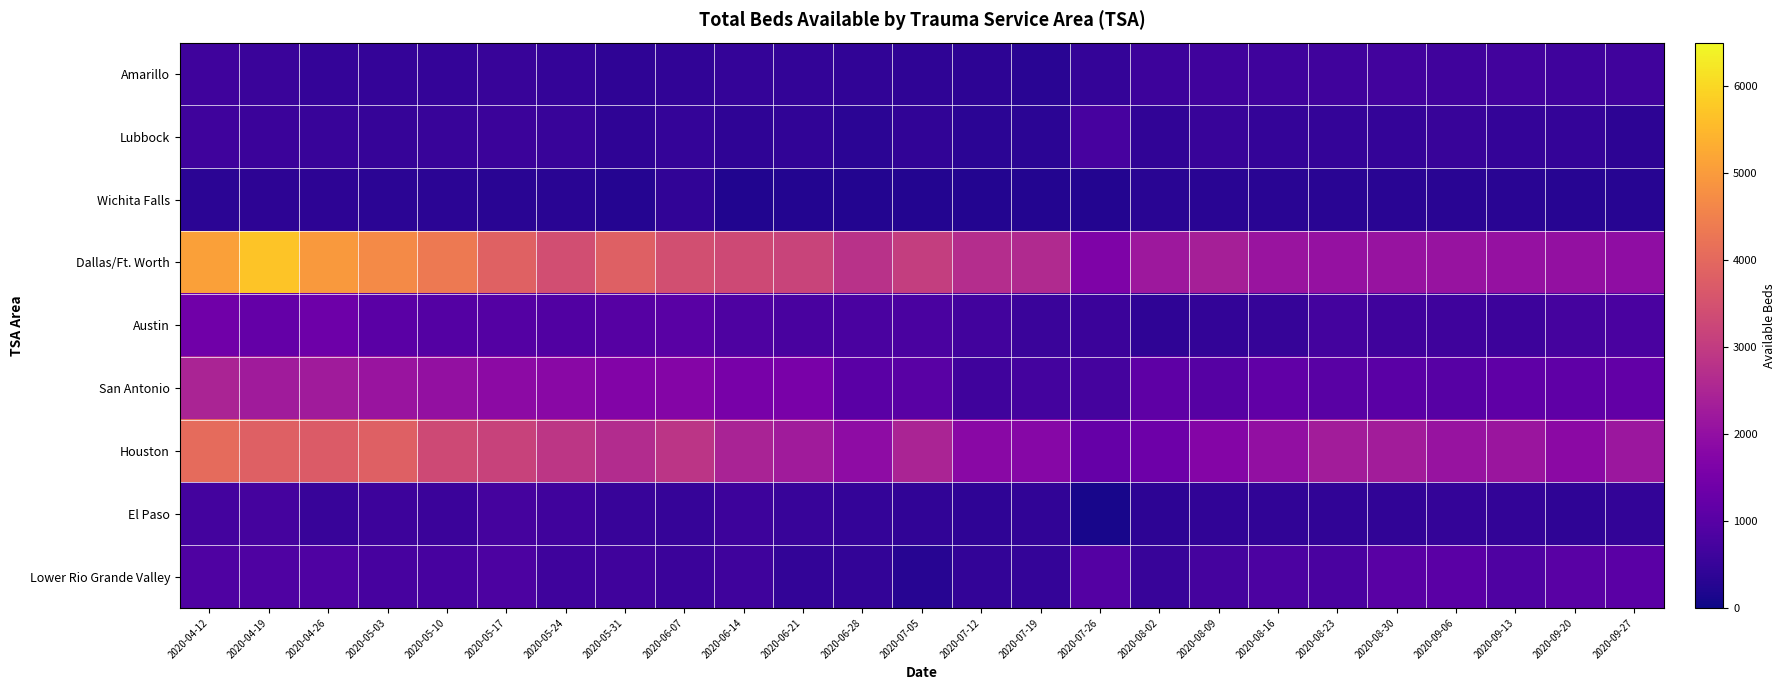

What is the greatest value displayed?

5703